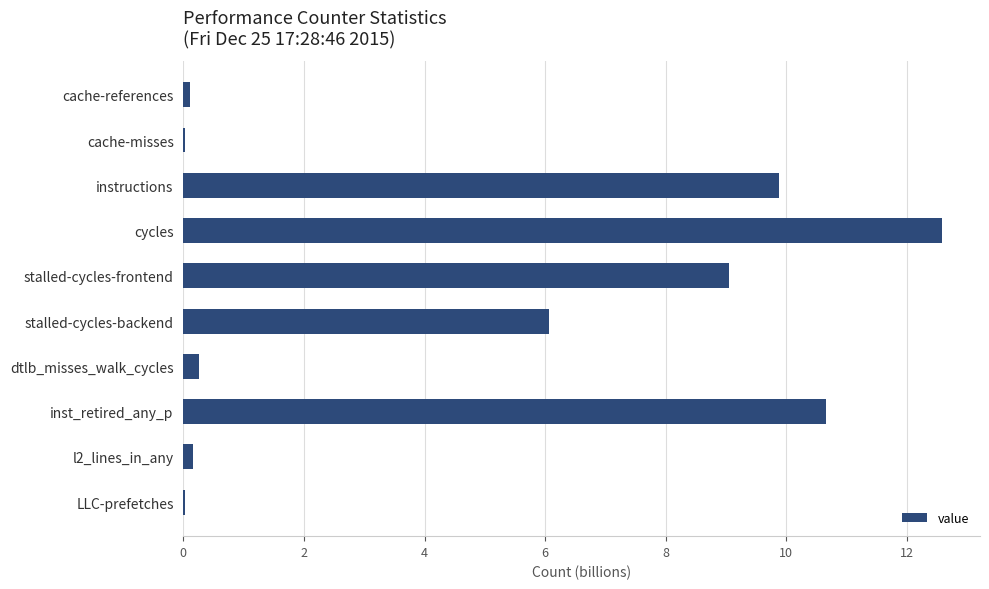

What is the approximate value at cycles?

12.6